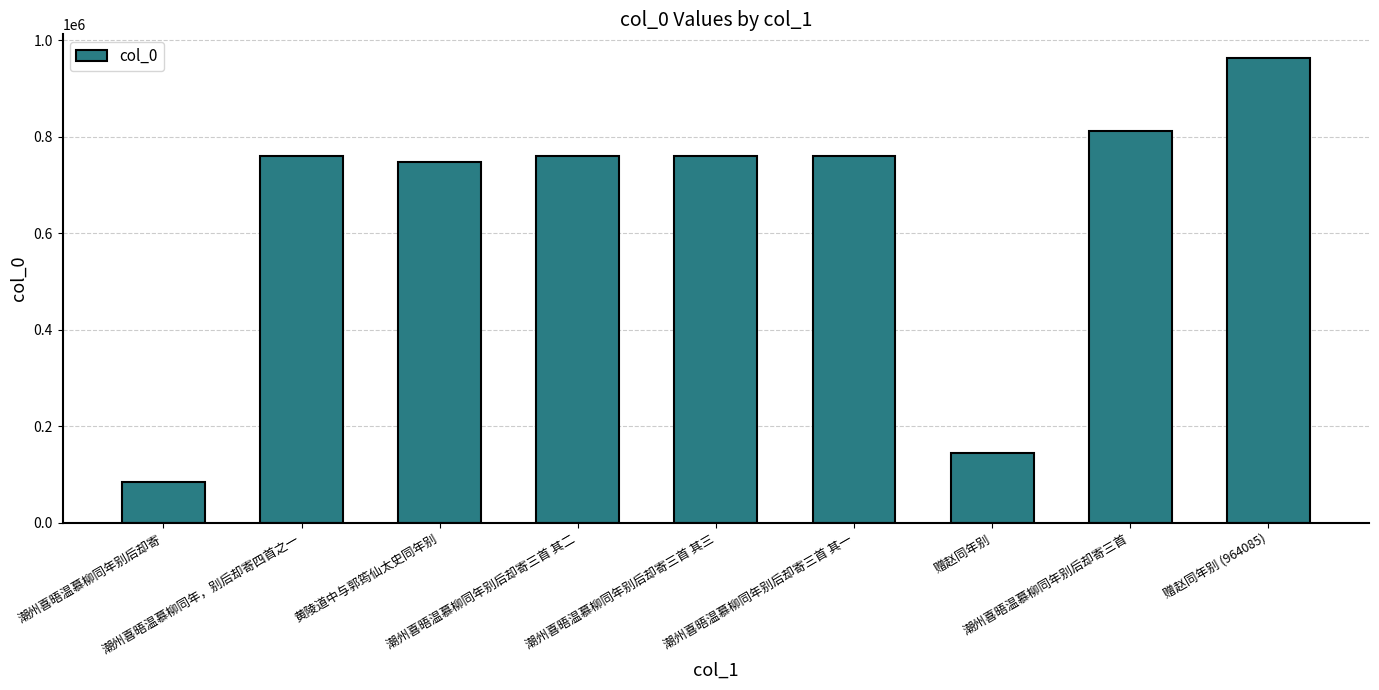

Is it true that the value at 赠赵同年别 (964085) is 1431625?

False